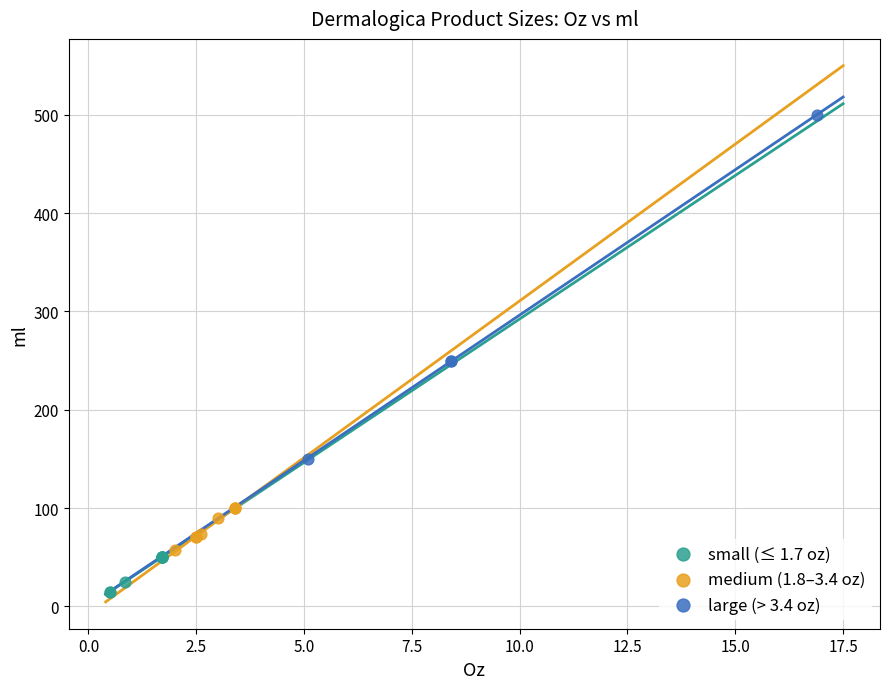

Which series reaches the maximum Y coordinate?

large (> 3.4 oz)